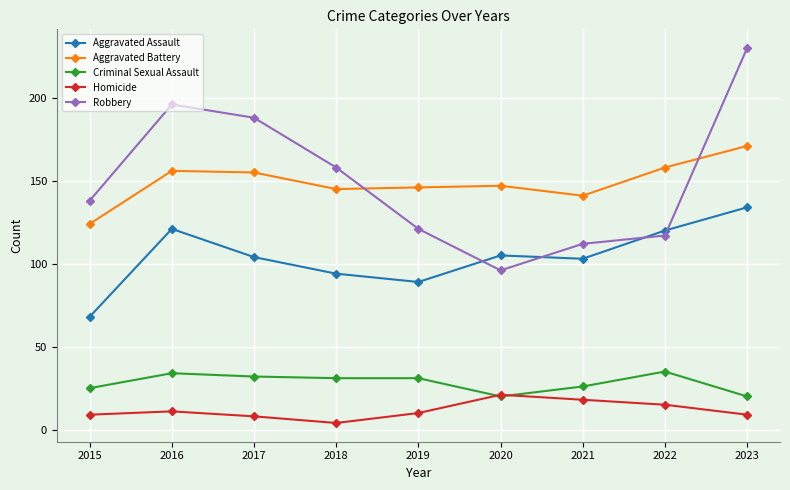

True or false: Robbery has a value of 66 at 2020.

False